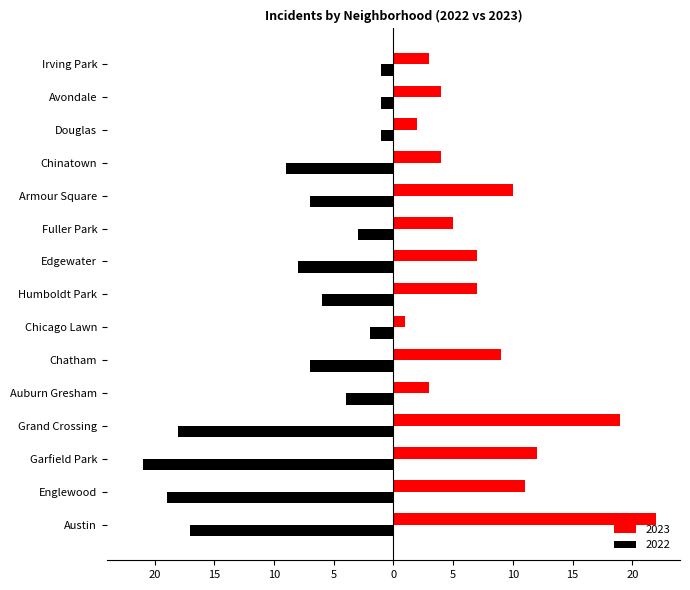

What are all the series names shown in the legend?

2023, 2022